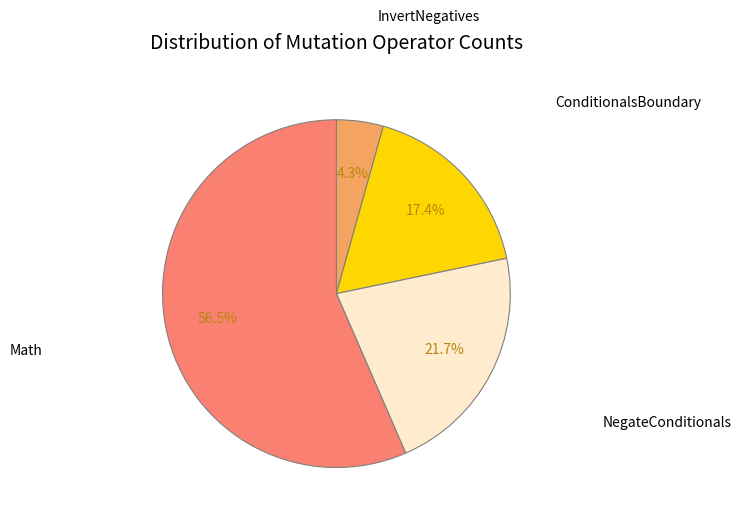

To the nearest percent, what is the average slice percentage?

25%